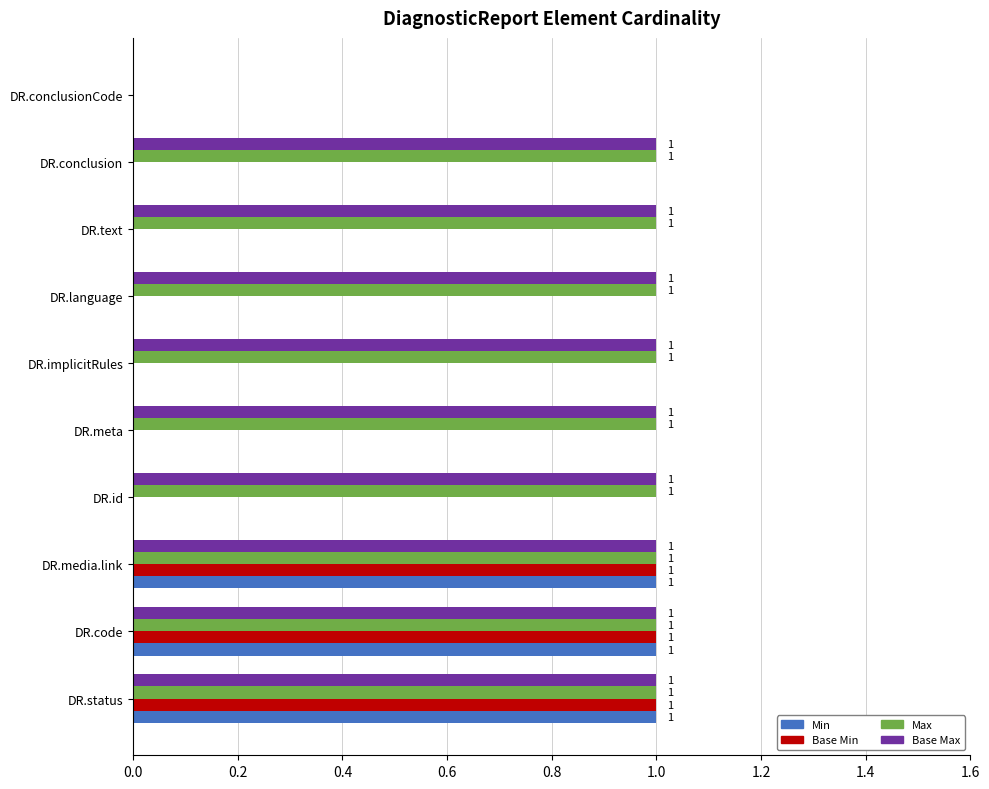

The value of Base Max at DR.code is 1. True or false?

True